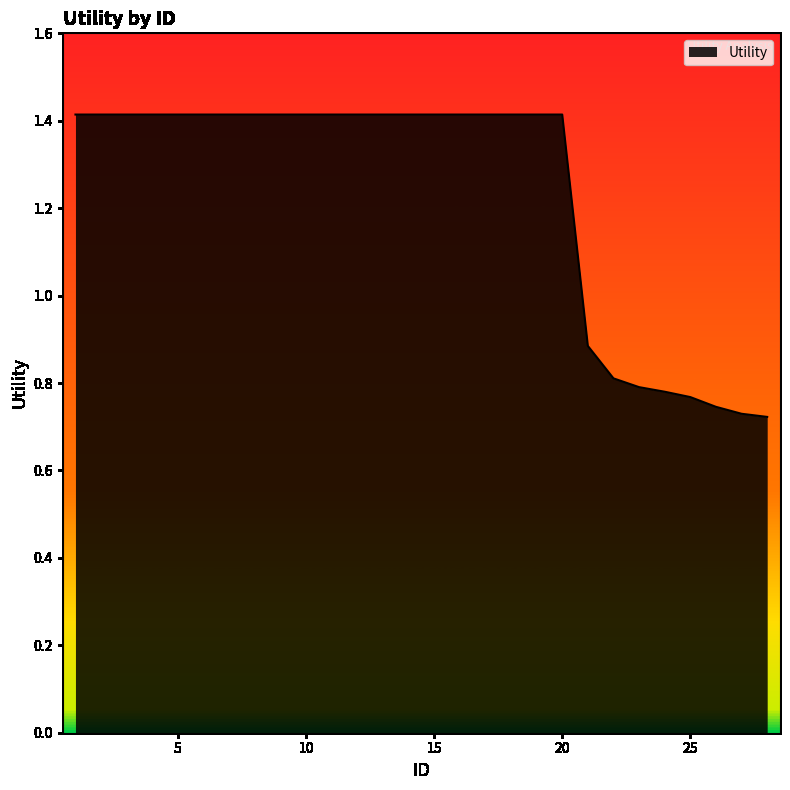

What is the greatest value displayed?

1.4